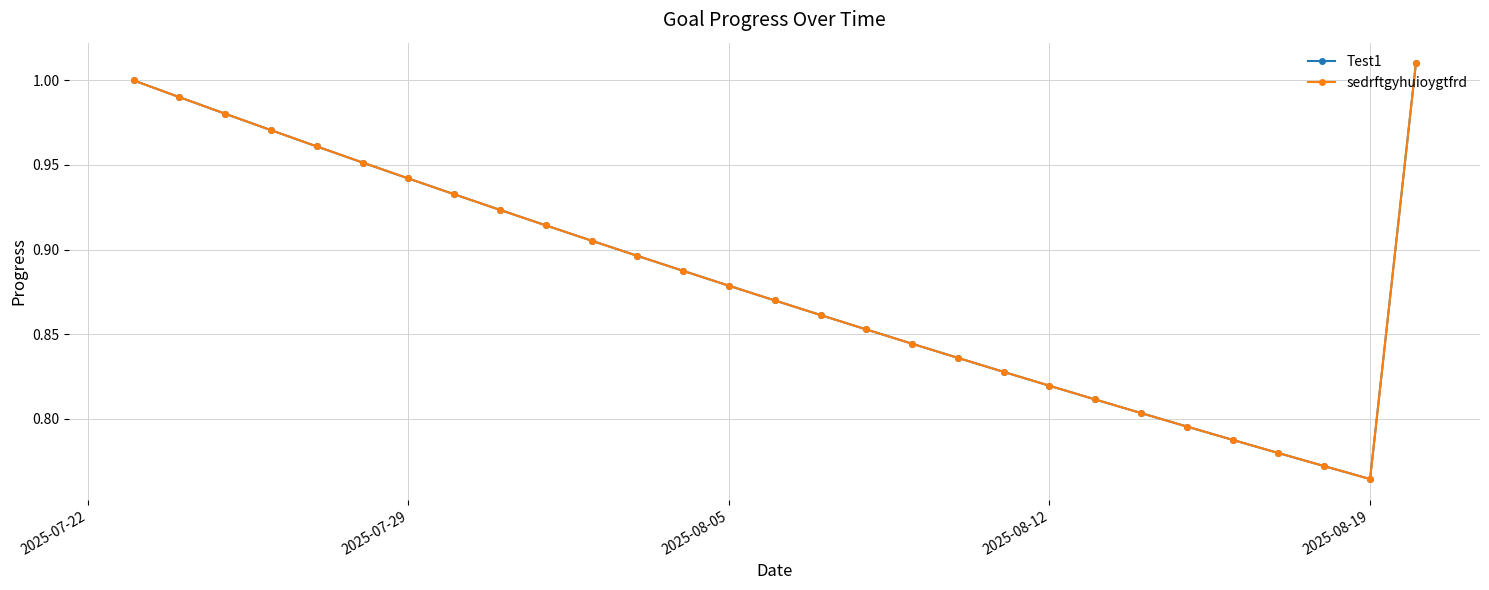

What is the minimum value for Test1?

0.8